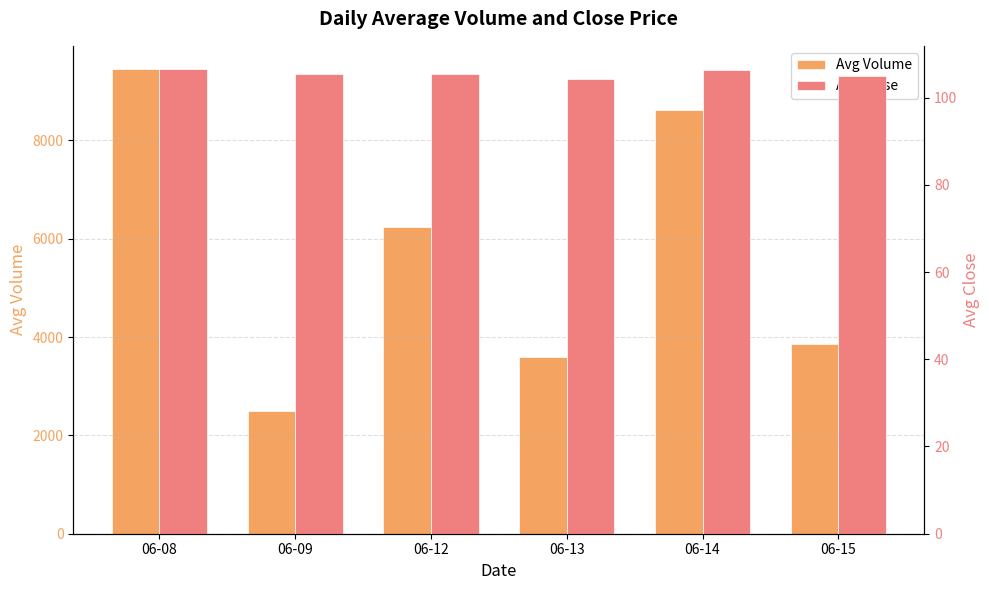

The value of Avg Volume at 06-13 is 3587.9. True or false?

True